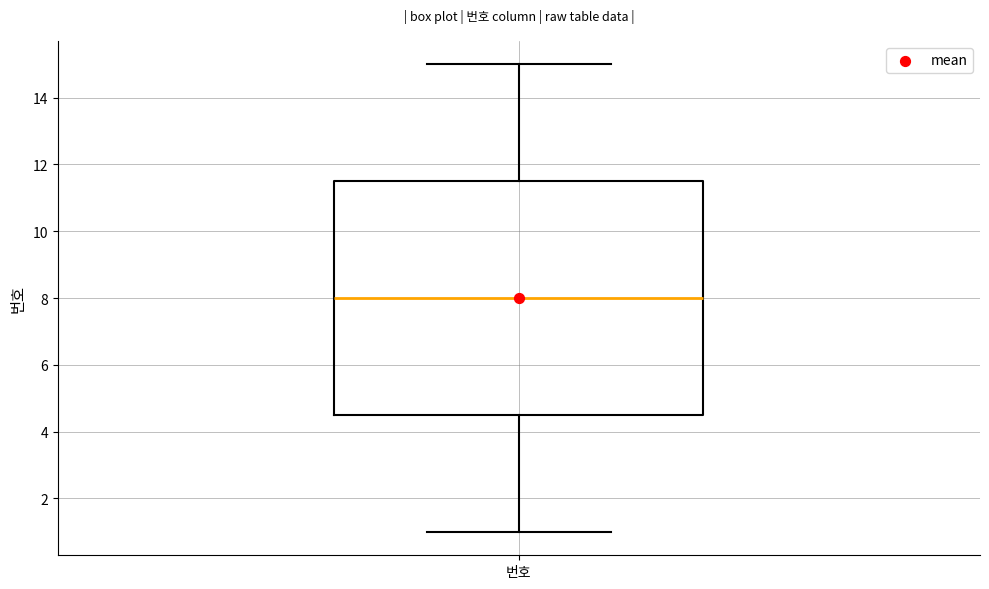

Transcribe this box plot: give where the median line is, the range the box spans, and where the two whiskers end, as read against the y-axis. The values are not printed on the chart, so give them approximately, as read against the axis.

median 8.0, box 4.6 to 11.6, whiskers 1.0 to 15.0